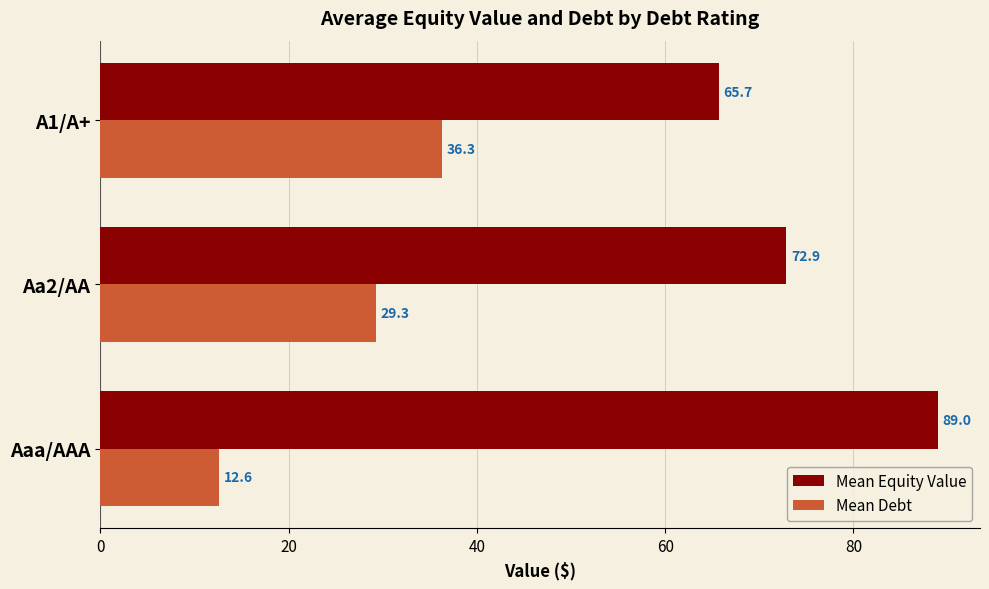

What is the difference between the second highest and minimum values in the Mean Equity Value series?

7.2